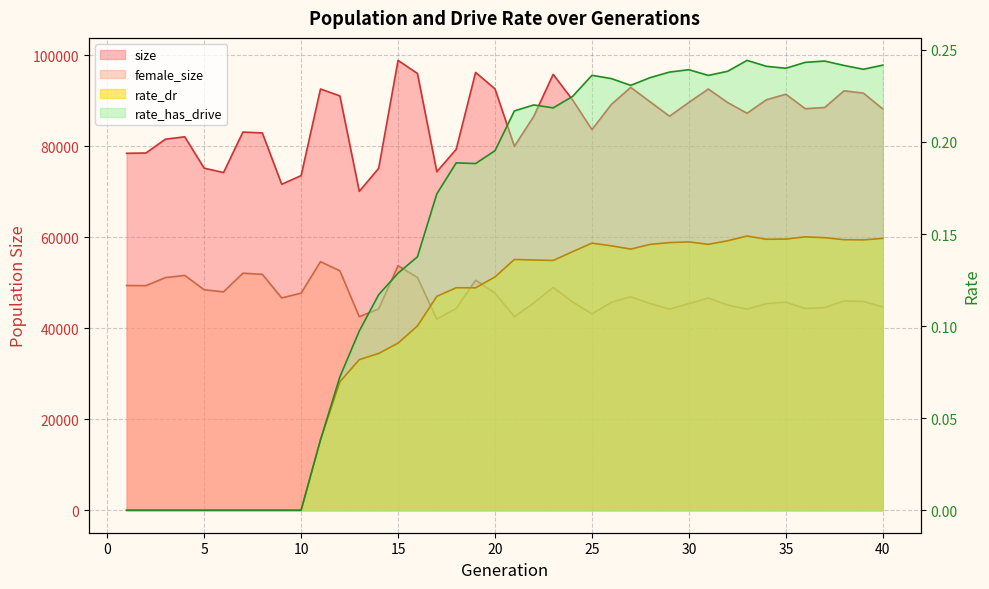

List the series in order of their peak value, highest first.

size, female_size, rate_has_drive, rate_dr